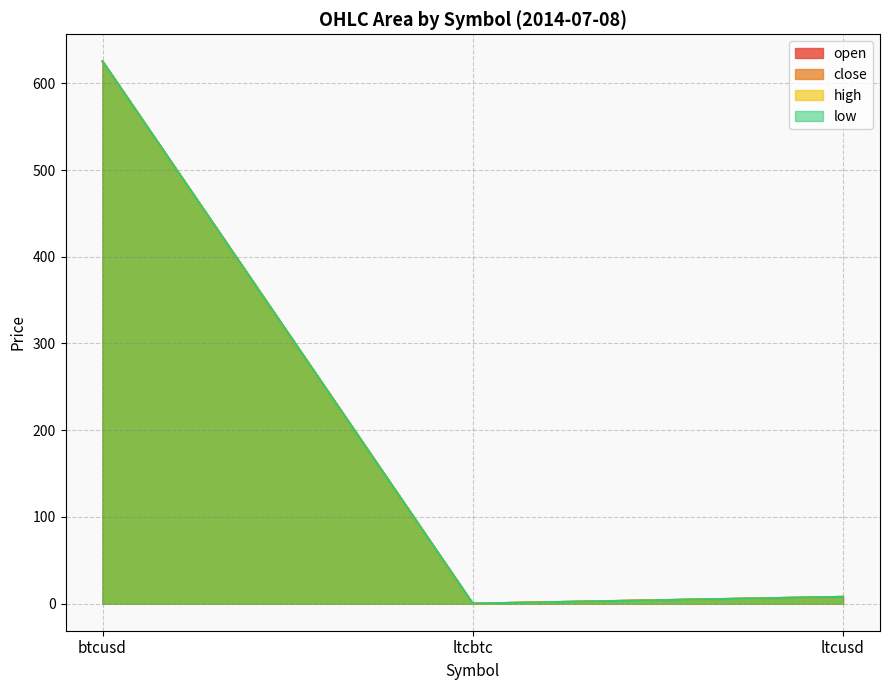

The close series shows 625.4 at btcusd. True or false?

True